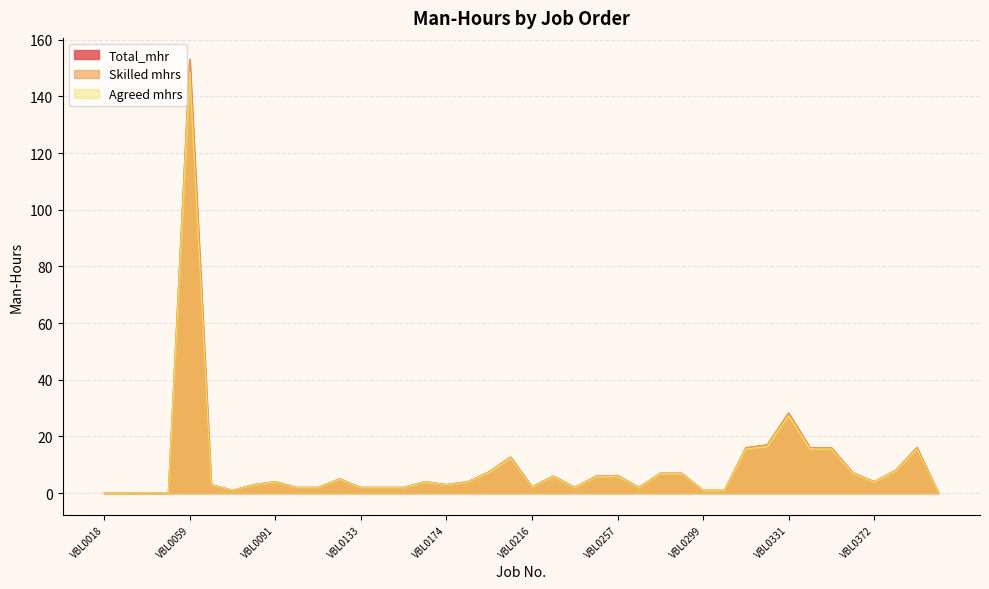

What is the total value across all series at VBL0133?

5.9